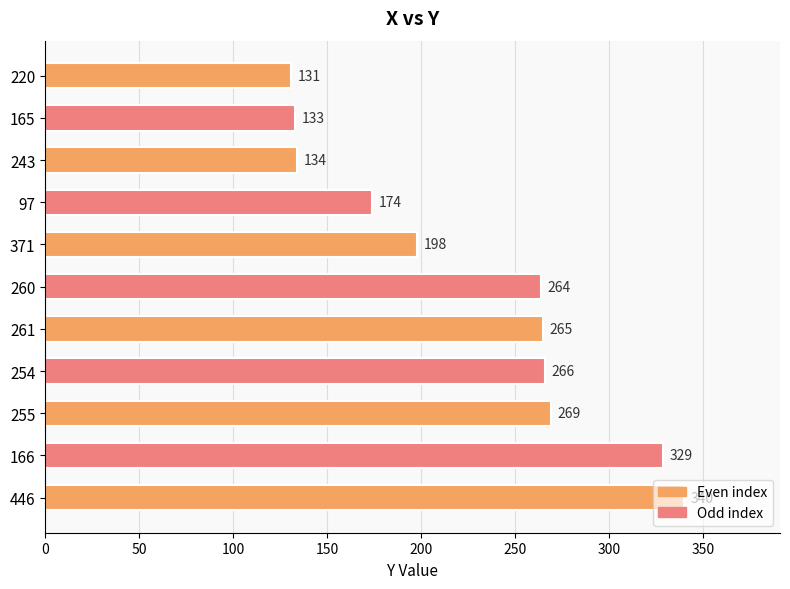

What is the smallest value displayed?

131